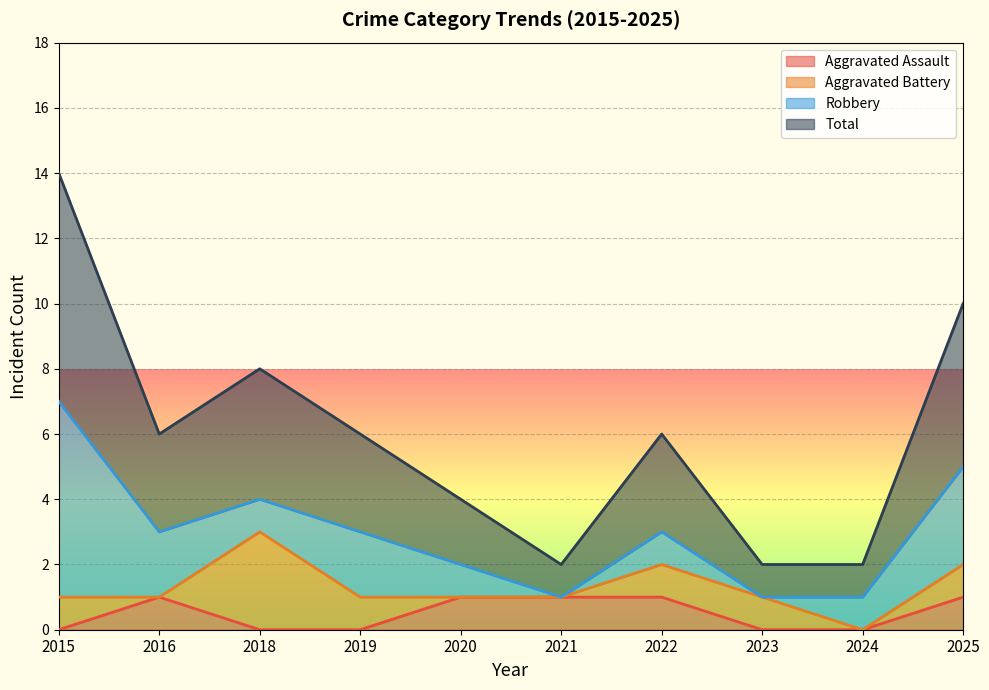

Where is Total nearest to the value 4?

2018